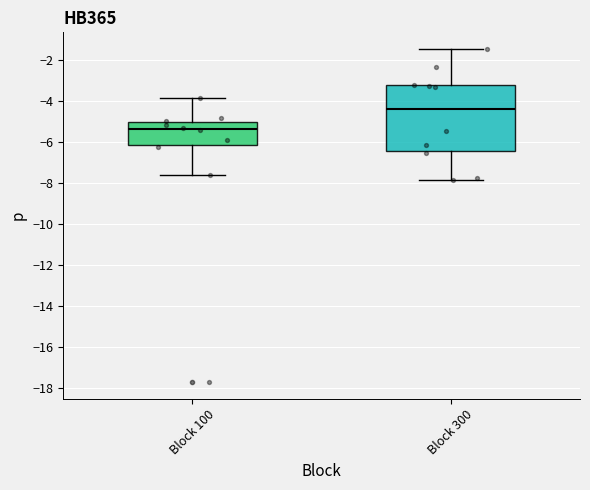

Which box's median line is the lowest?

Block 100